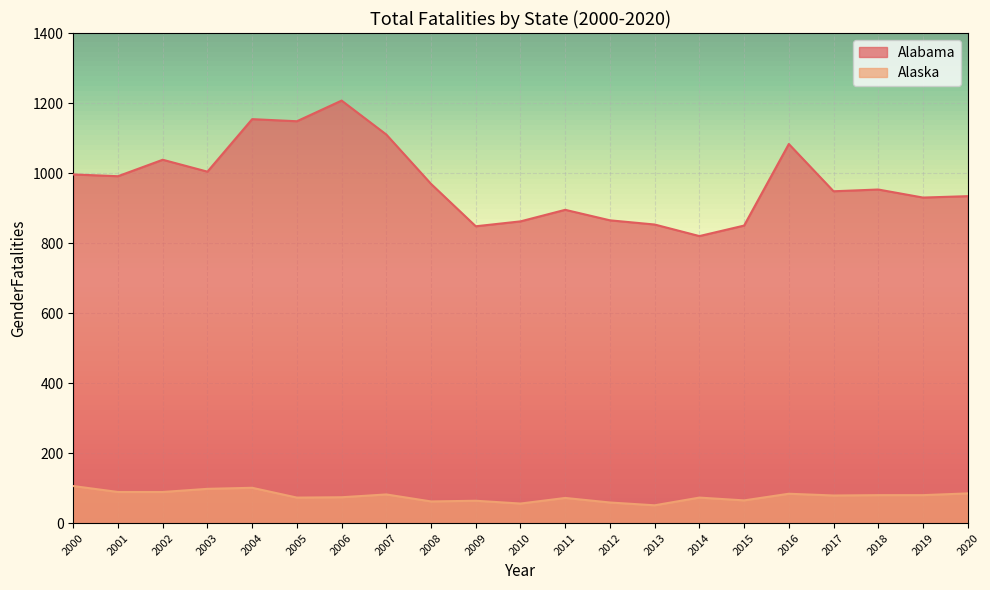

Which category has the lowest value in the Alaska series?

2013